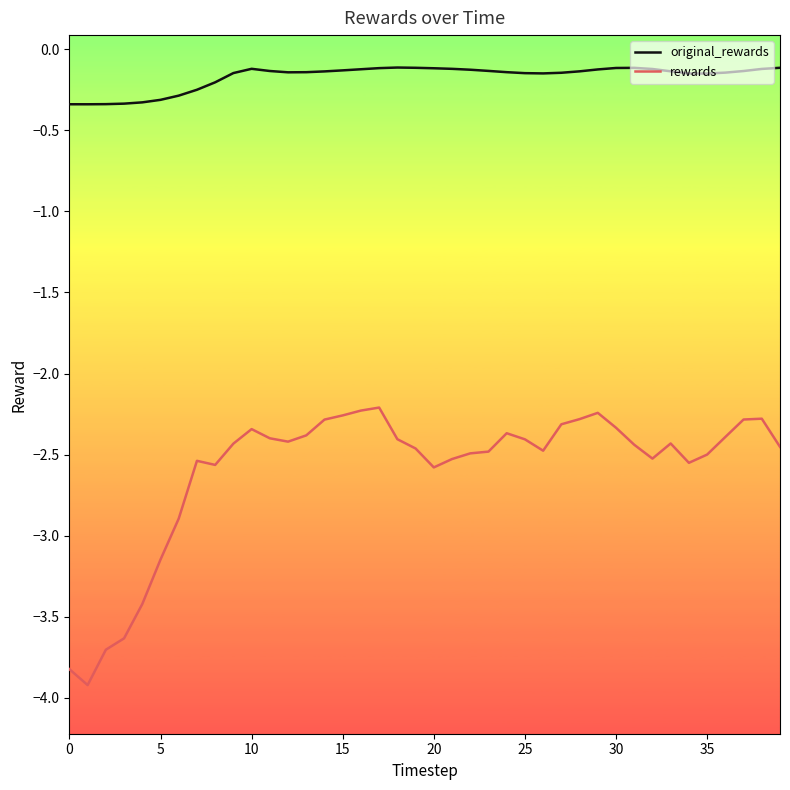

How many series are shown in this chart?

2